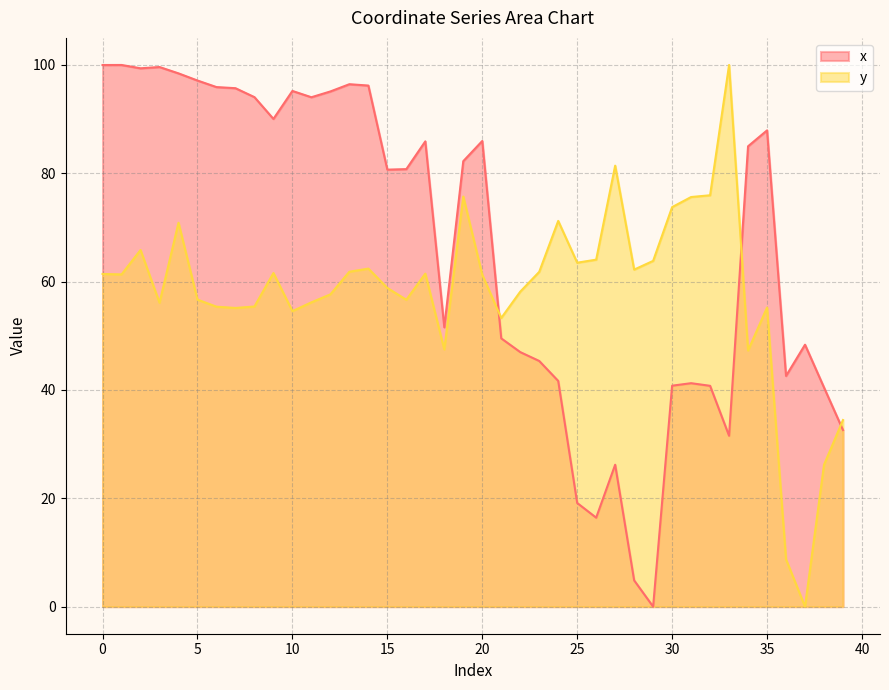

How many data points does each series have?

40